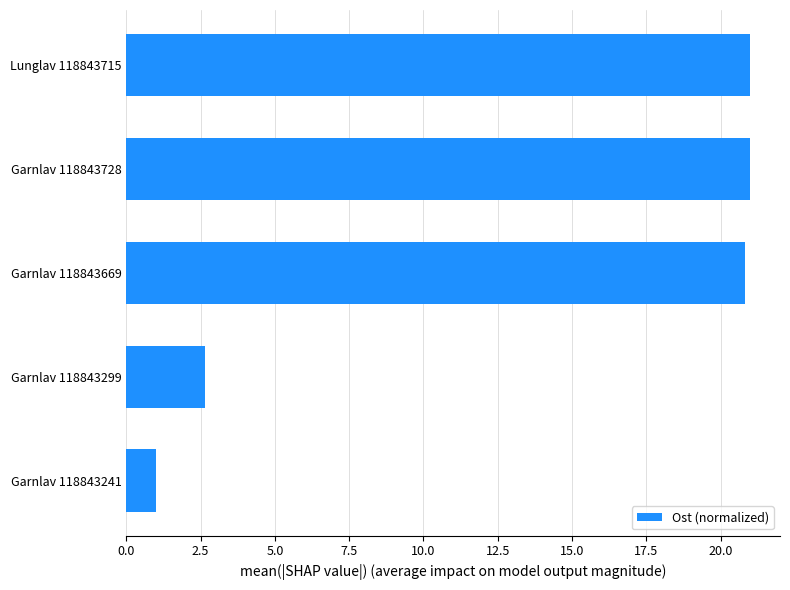

What is the maximum value shown in the chart?

21.0